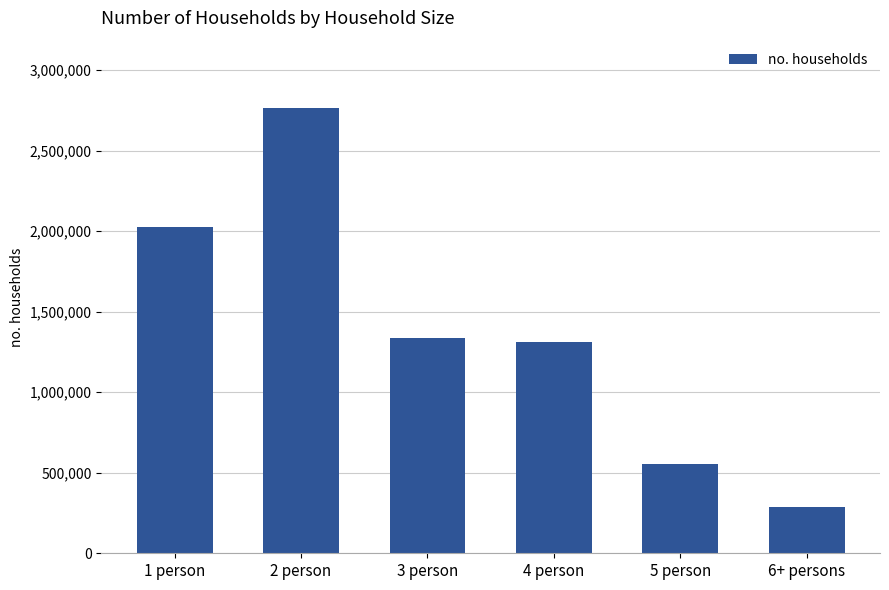

Read the value at 4 person, to the nearest 50.

1313550